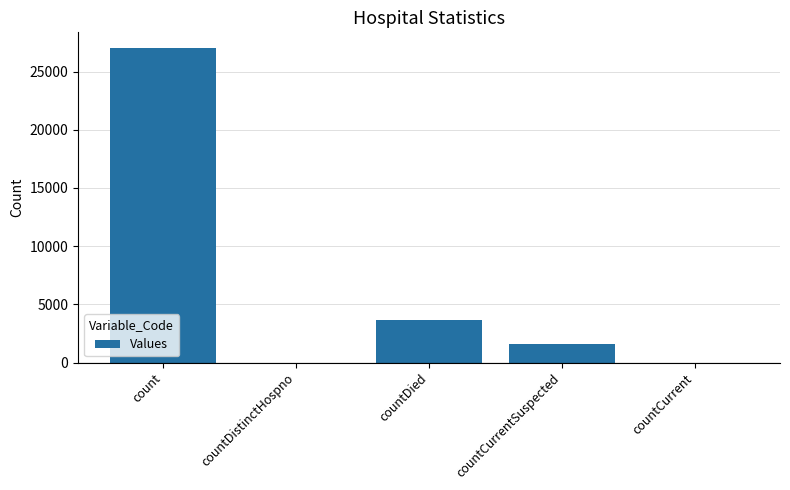

At which label does the data first exceed 1578?

count